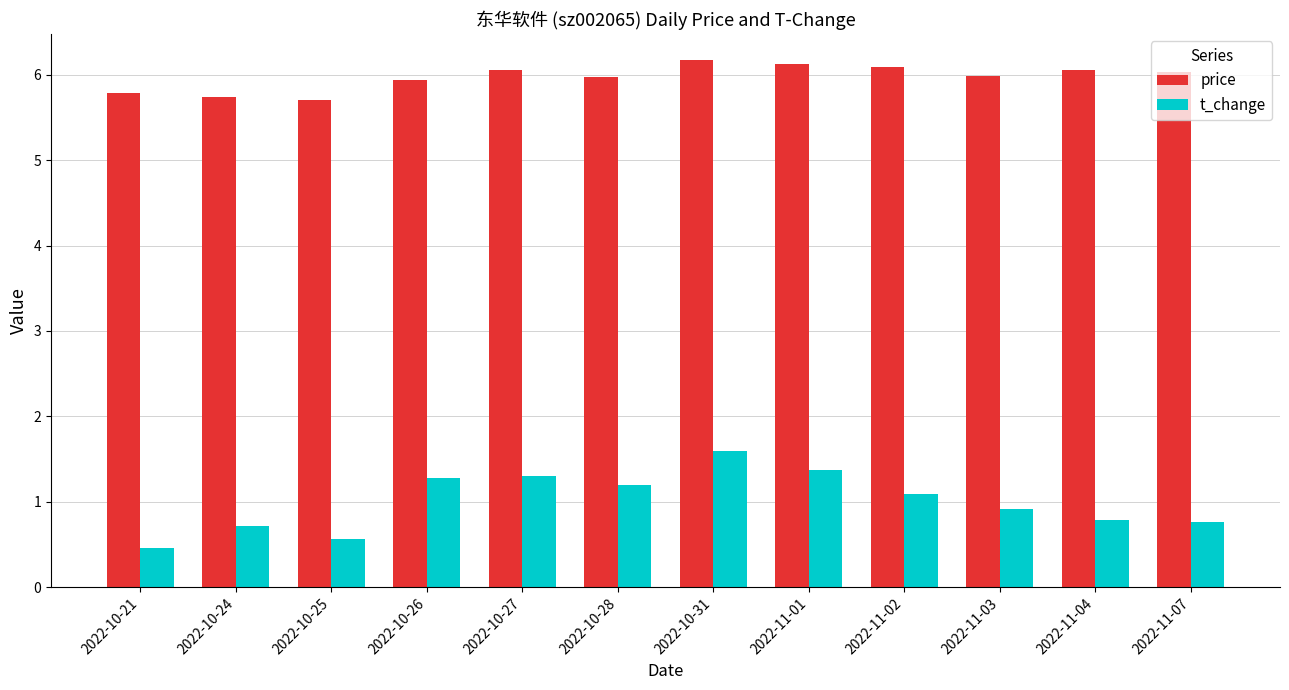

What is the greatest value displayed?

6.2